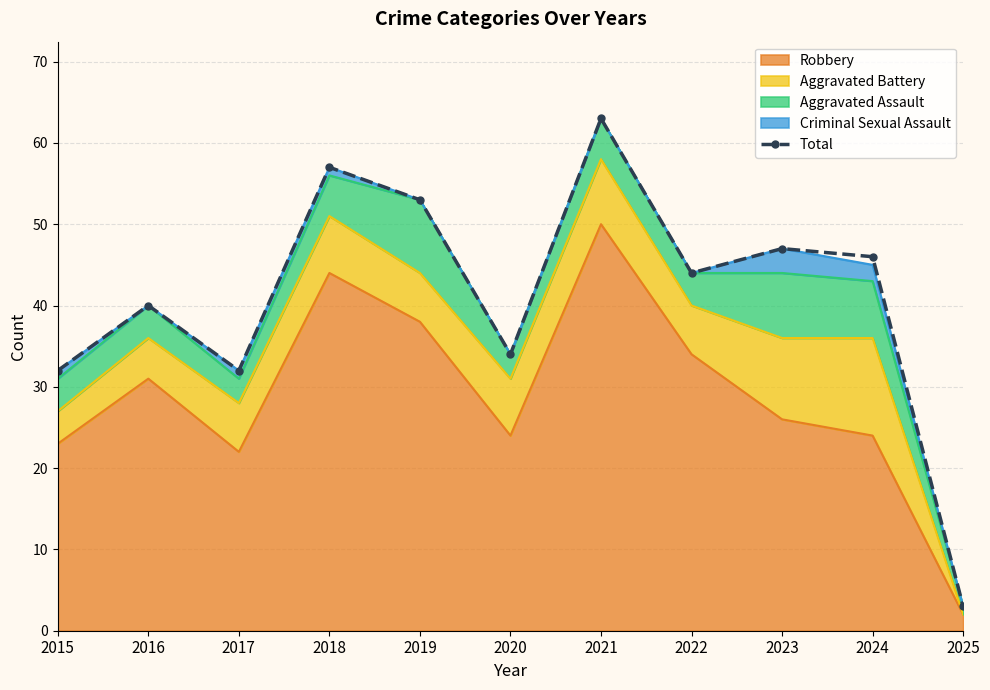

How many data points are above 44?

5